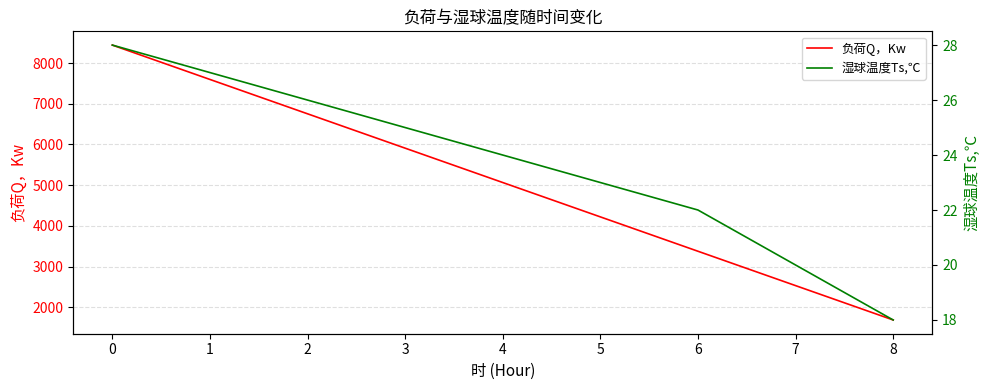

What is the lowest value of the 负荷Q，Kw series?

1688.4